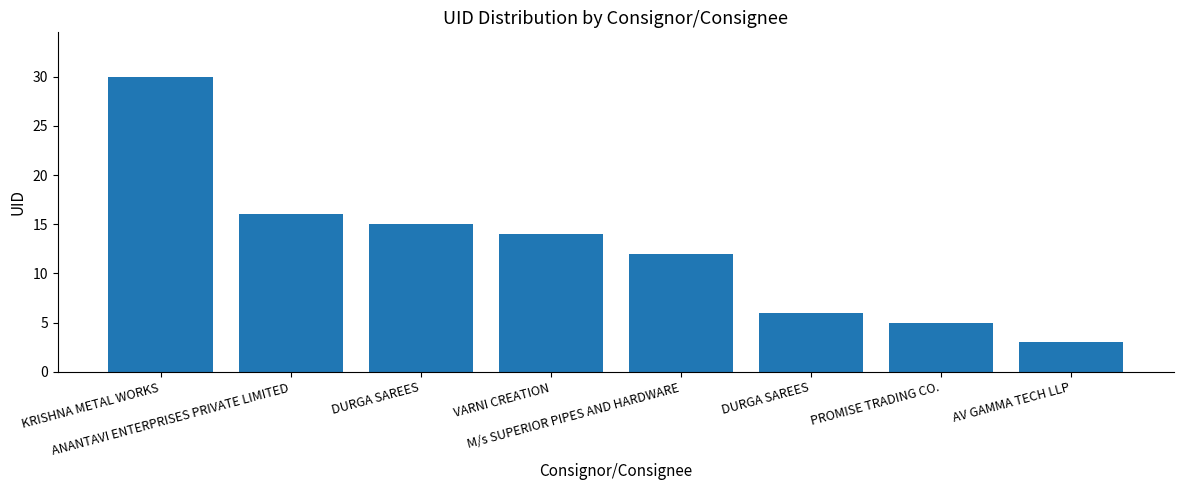

Reading right to left, list all the values displayed in this chart.

3	5	6	12	14	15	16	30